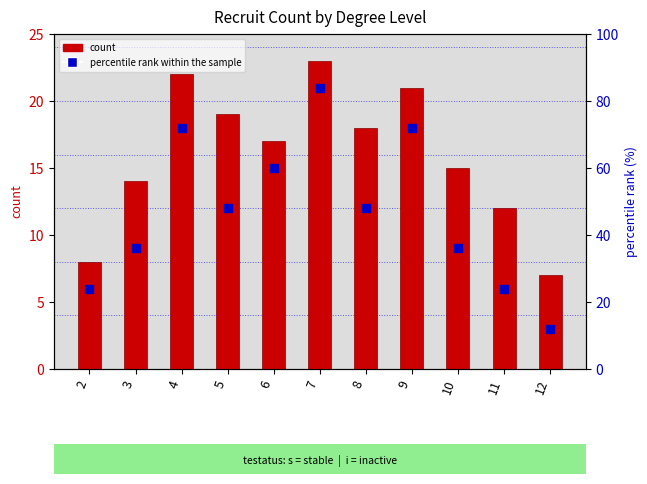

What is the total value across all series at 10?

51